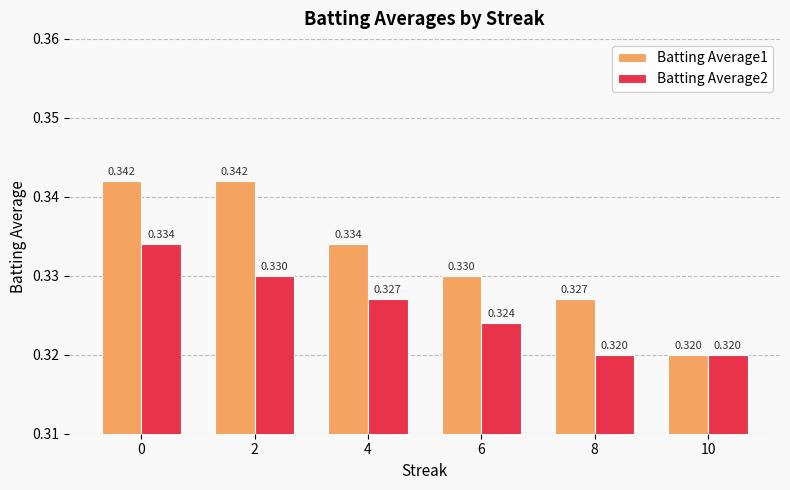

List the series in order of their overall mean, highest first.

Batting Average1, Batting Average2